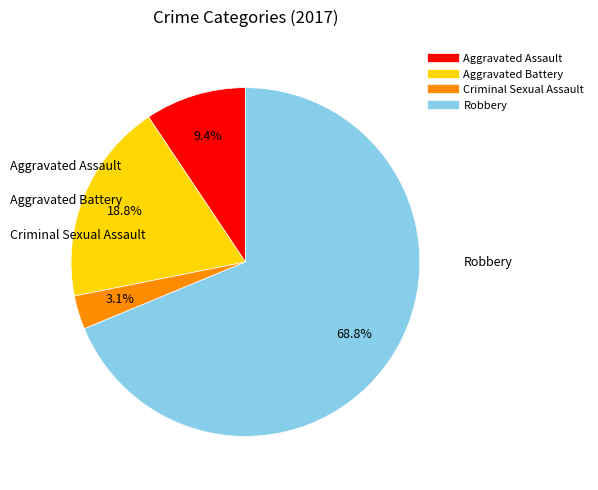

To the nearest percent, what portion does Aggravated Battery represent?

19%